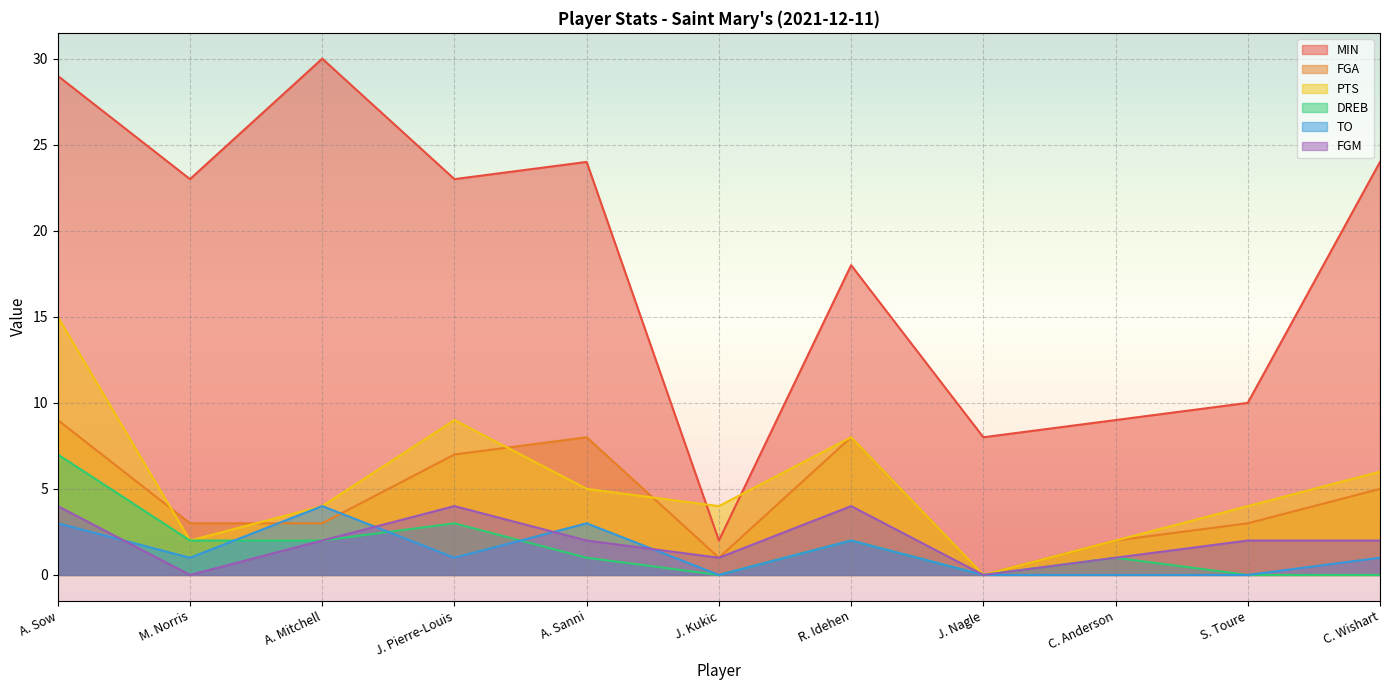

Which category has the highest value in the DREB series?

A. Sow